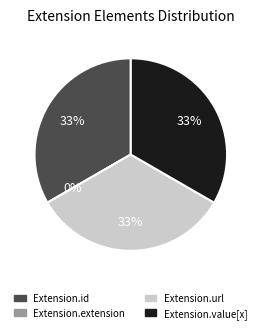

Is the sum of Extension.value[x] and Extension.extension greater than half?

No